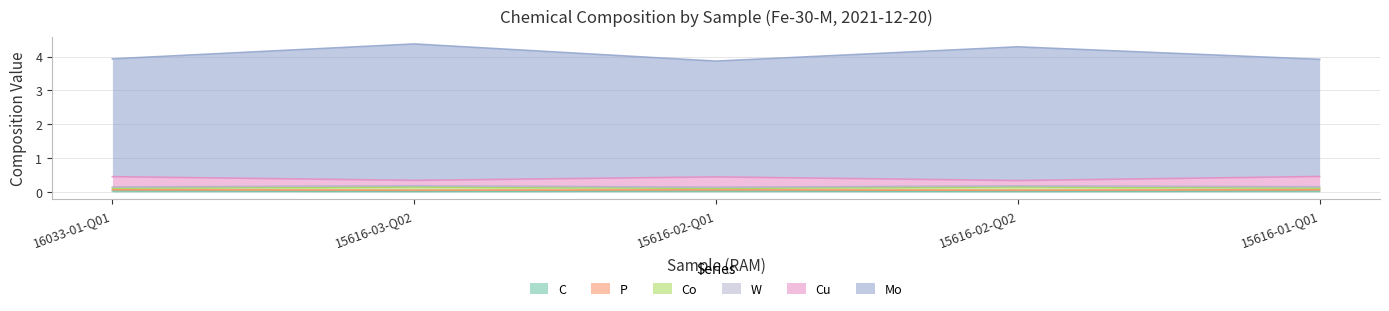

The value of Cu at 15616-03-Q02 is 0.2. True or false?

False